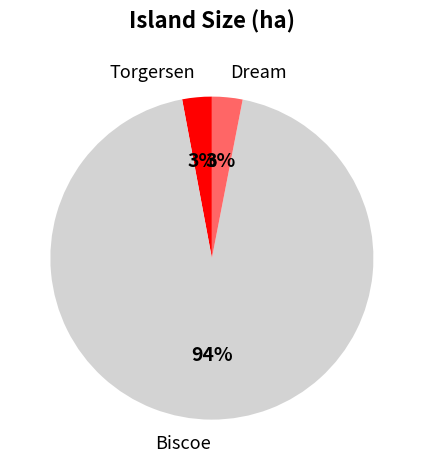

To the nearest percent, what percentage of the pie is Biscoe?

94%